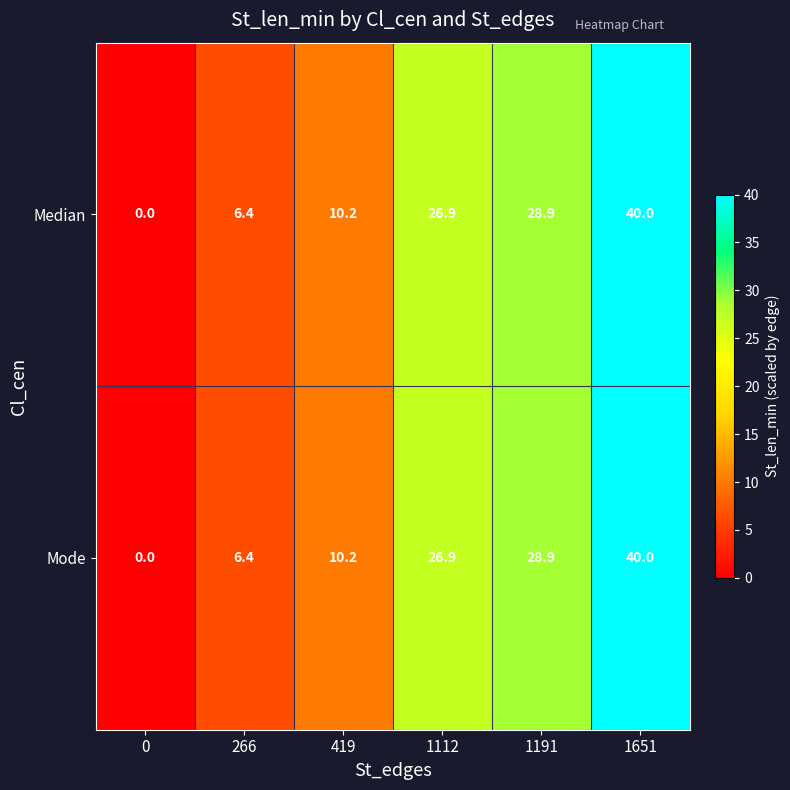

The Mode series shows 40.0 at 1651. True or false?

True